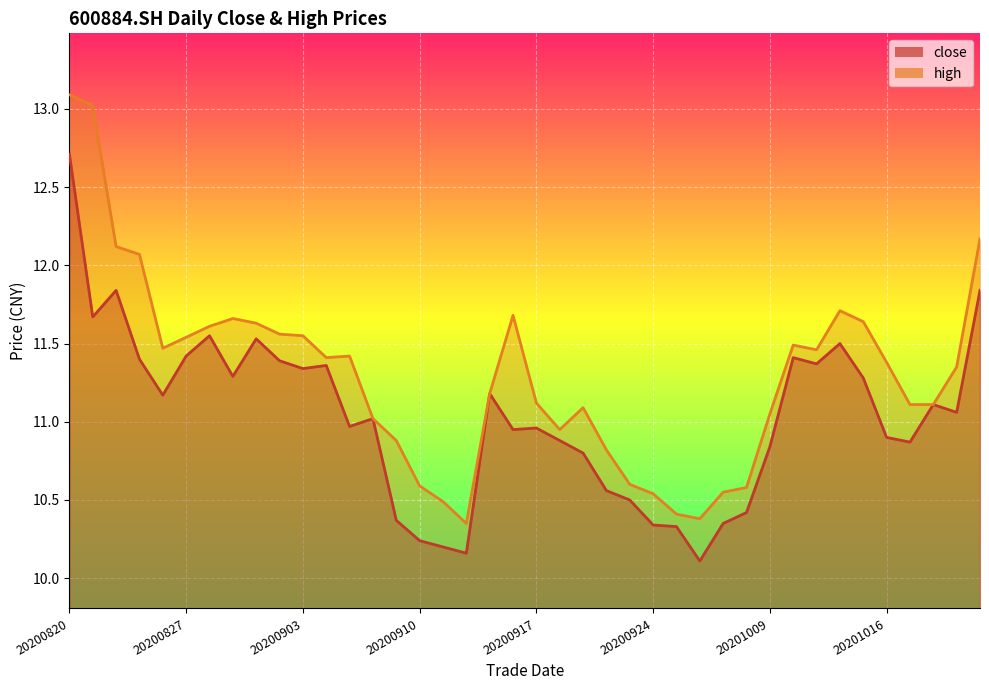

At which category does close reach its first local valley?

20200821